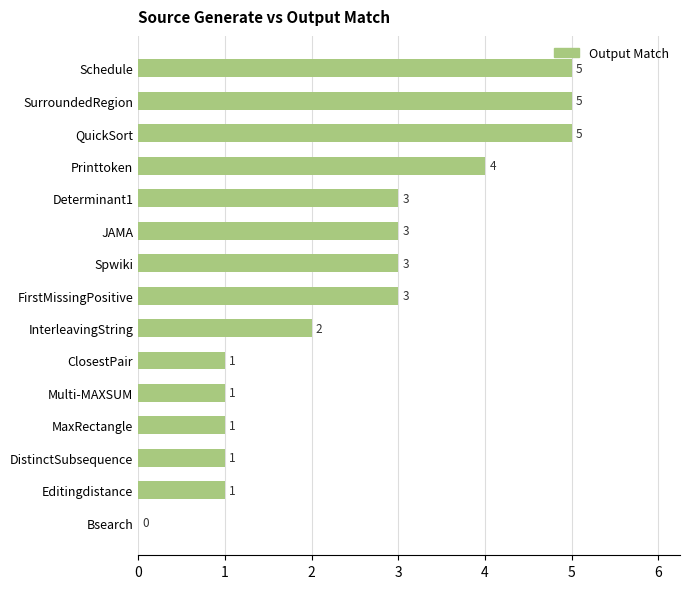

What is the greatest value displayed?

5